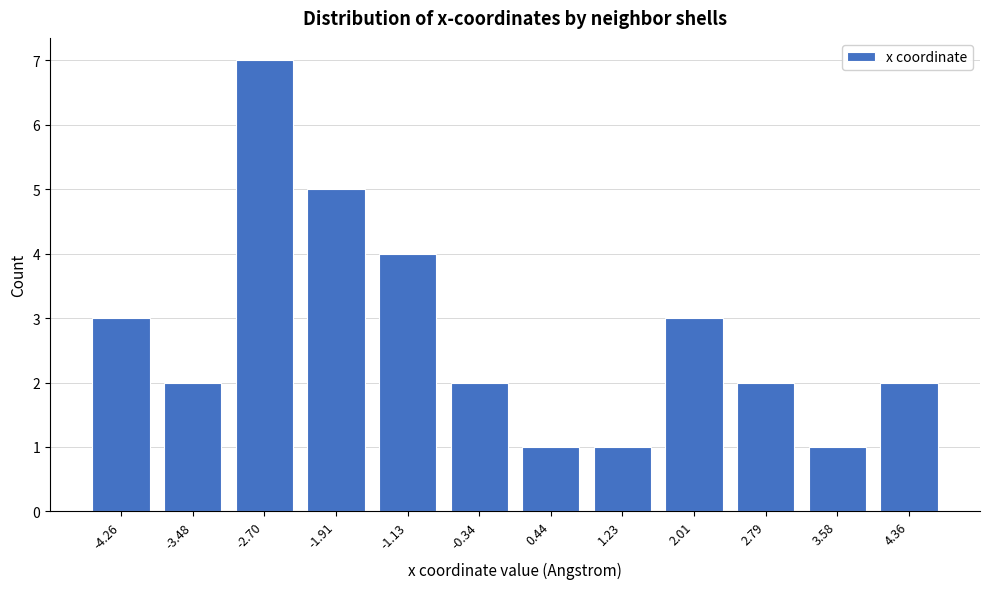

Reading left to right, extract all data points from this chart.

-4.26=3	-3.48=2	-2.70=7	-1.91=5	-1.13=4	-0.34=2	0.44=1	1.23=1	2.01=3	2.79=2	3.58=1	4.36=2